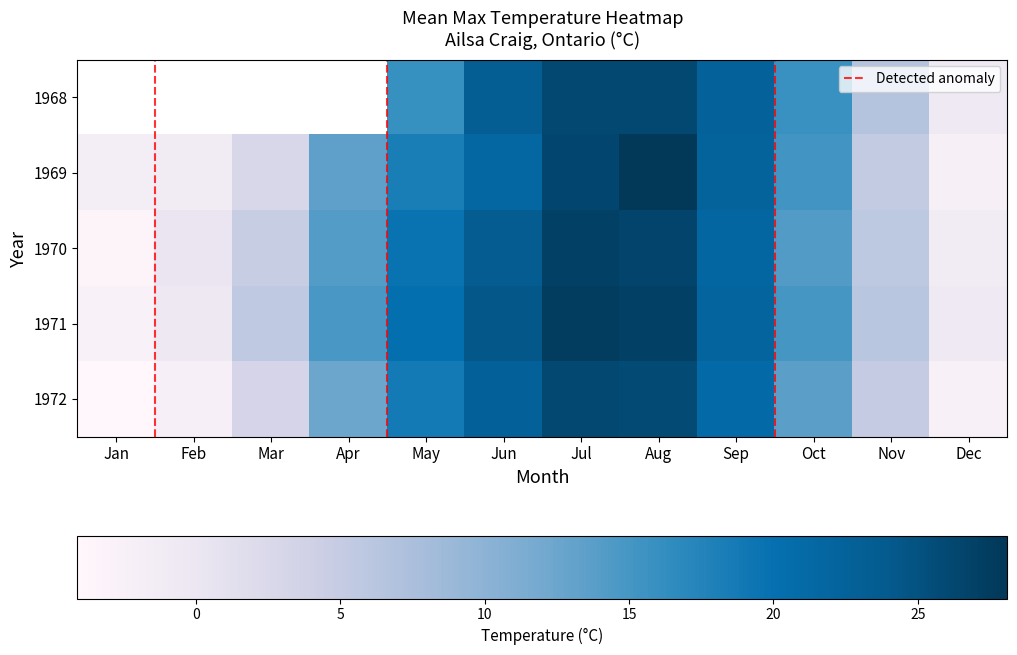

Where is 1971 nearest to the value 12?

Apr